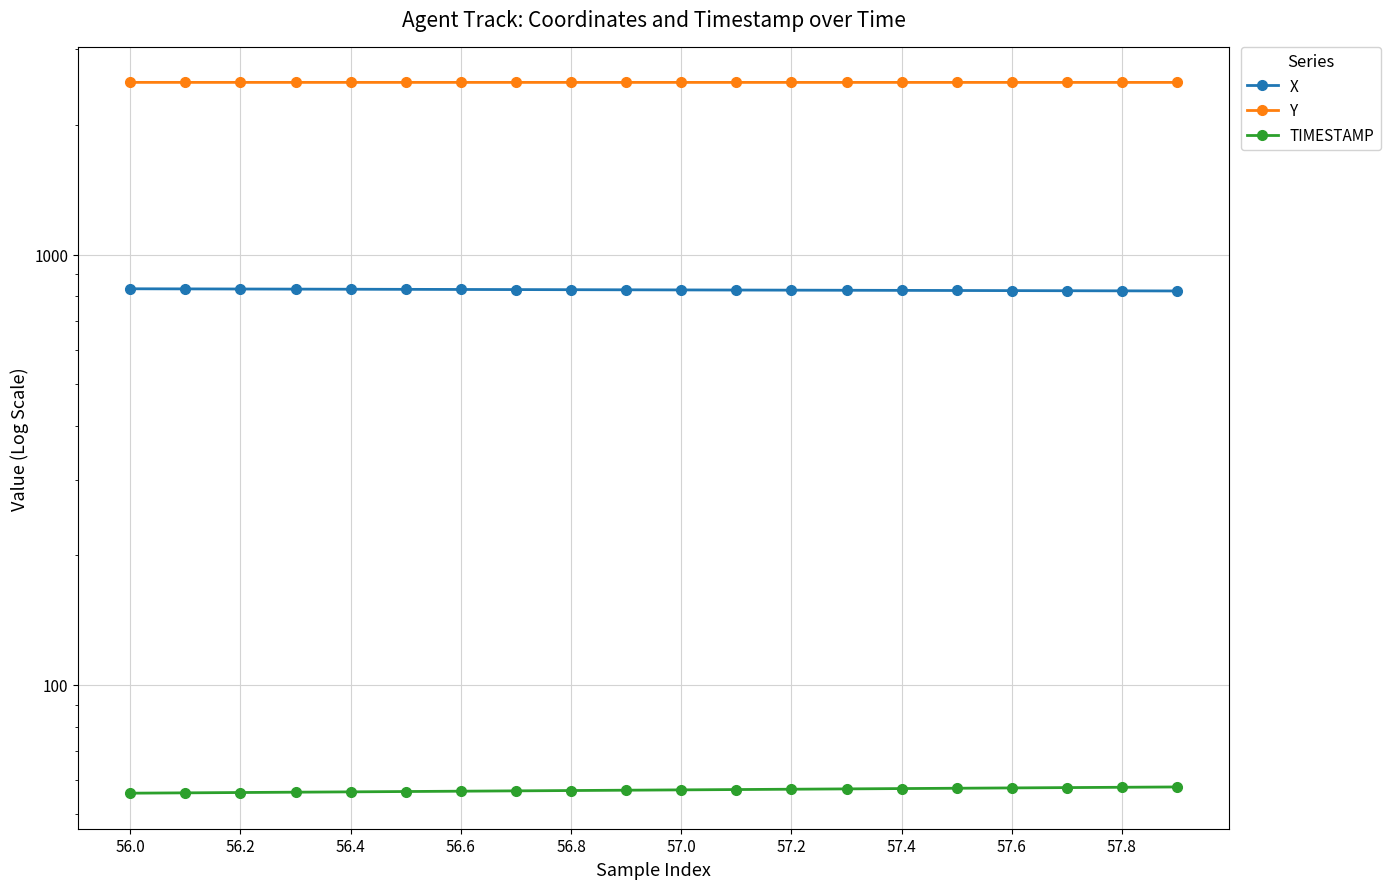

At which category does the chart reach its peak across all series?

56.0